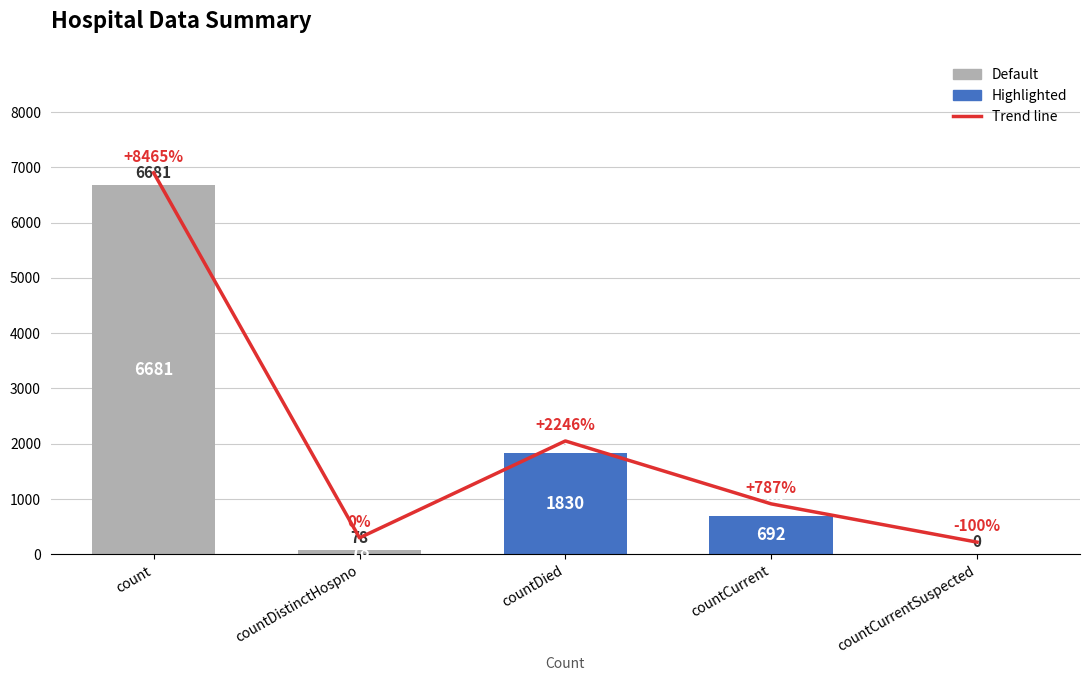

At which label does the data first exceed 912?

count